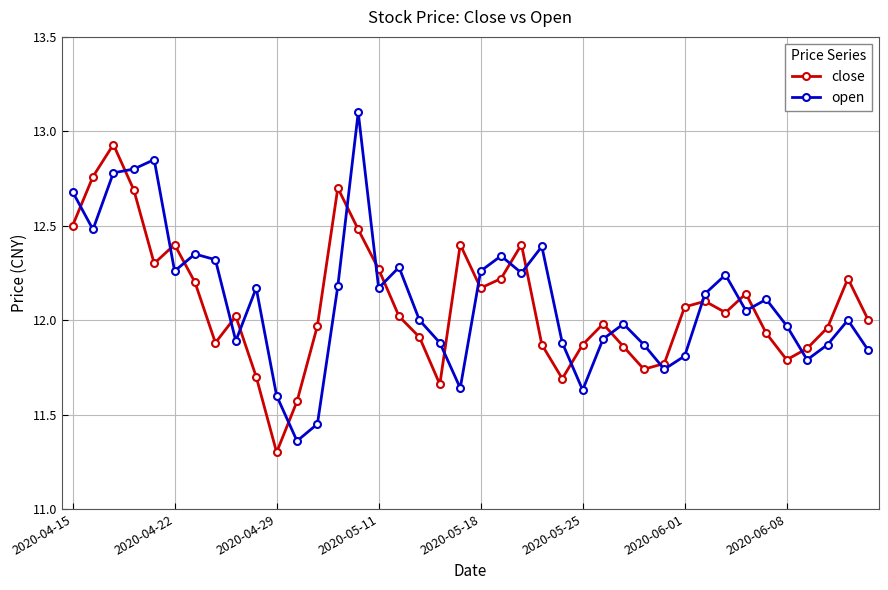

What is the difference between the second highest and second lowest values in the close series?

1.2